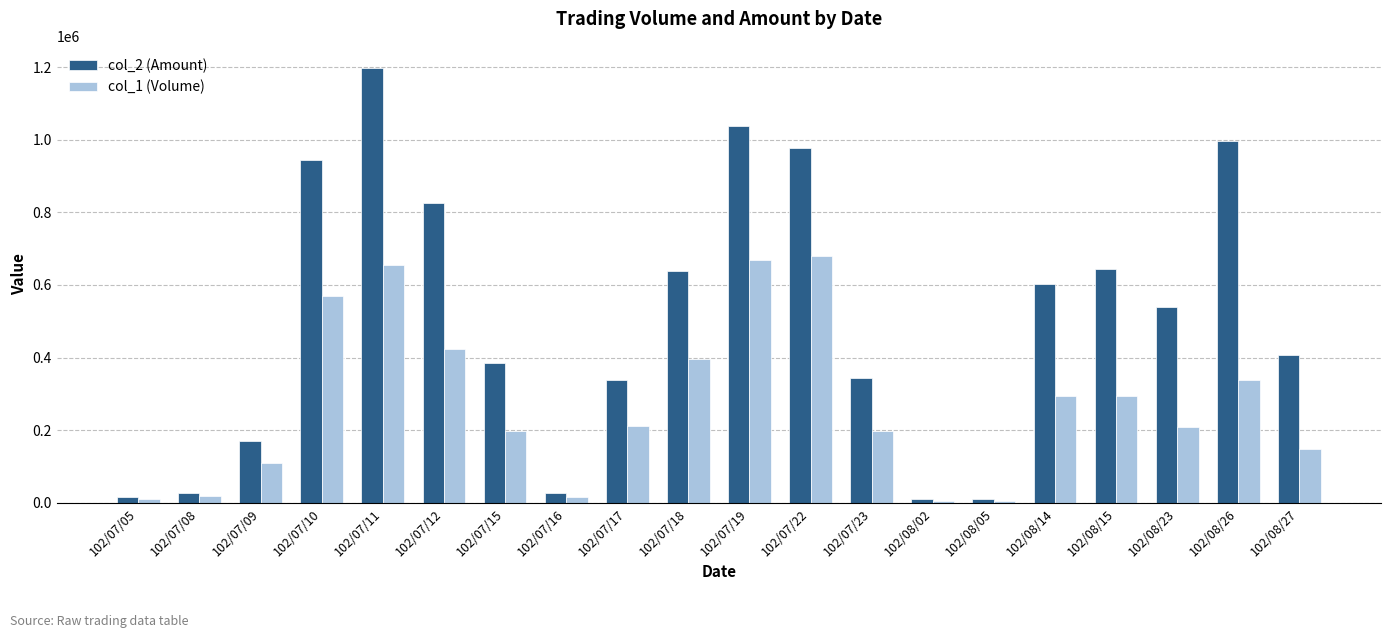

What position from the left is 102/08/14?

16